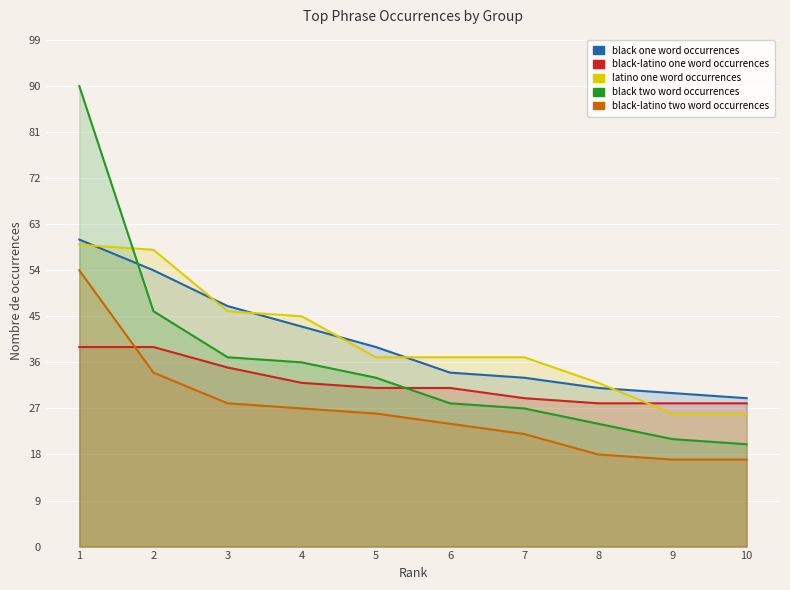

Reading right to left, what are all the values shown in this chart?

black one word occurrences: 29	30	31	33	34	39	43	47	54	60
black-latino one word occurrences: 28	28	28	29	31	31	32	35	39	39
latino one word occurrences: 26	26	32	37	37	37	45	46	58	59
black two word occurrences: 20	21	24	27	28	33	36	37	46	90
black-latino two word occurrences: 17	17	18	22	24	26	27	28	34	54